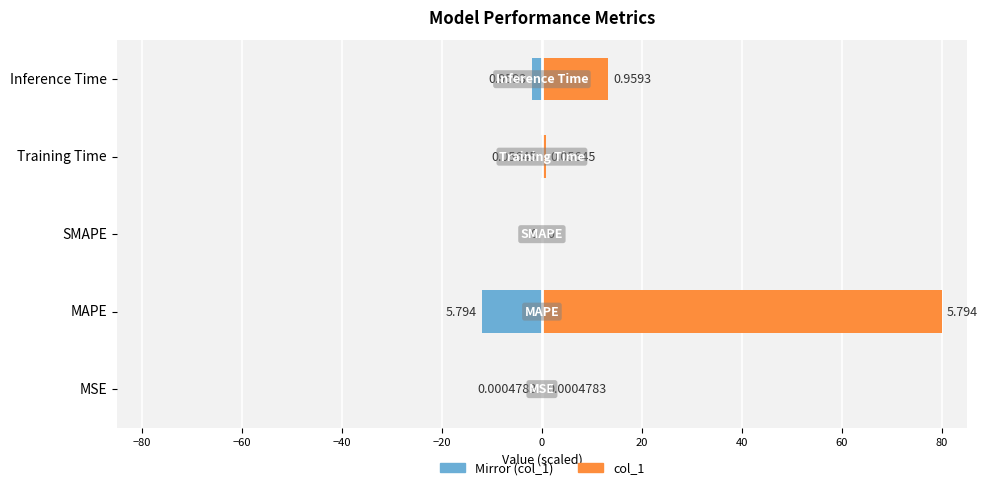

List the series in order of their overall mean, highest first.

col_1 (scaled), col_1 (mirror)